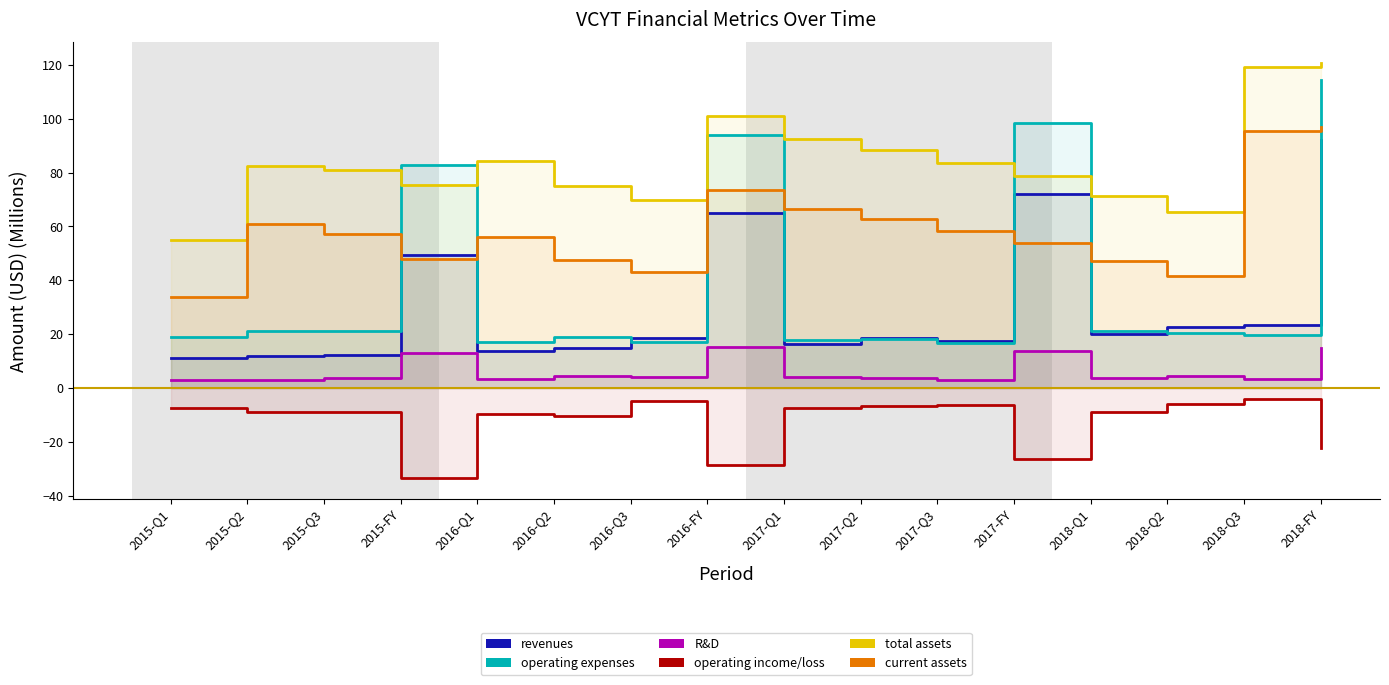

What is the label of the 15th point from the right?

2015-Q2